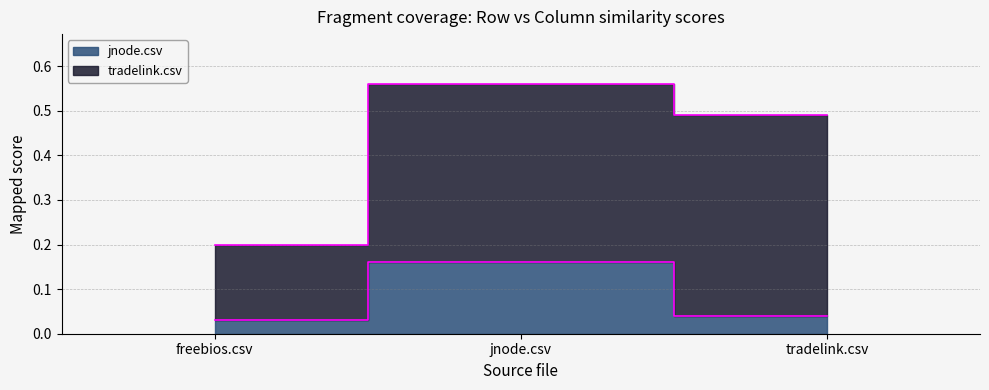

List the labels in order of value, smallest first.

freebios.csv, tradelink.csv, jnode.csv